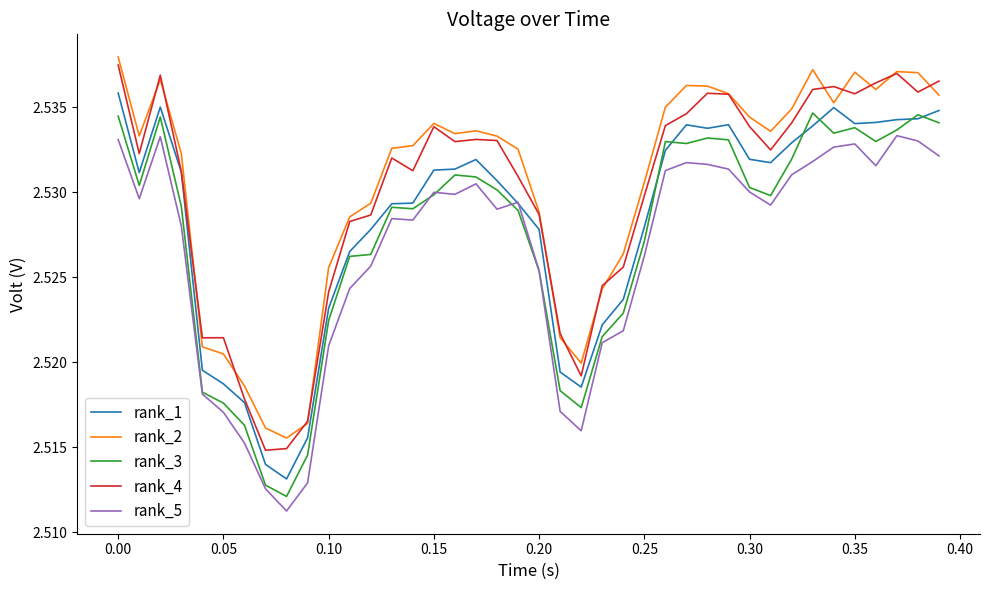

True or false: rank_4 and rank_5 intersect in this chart.

False